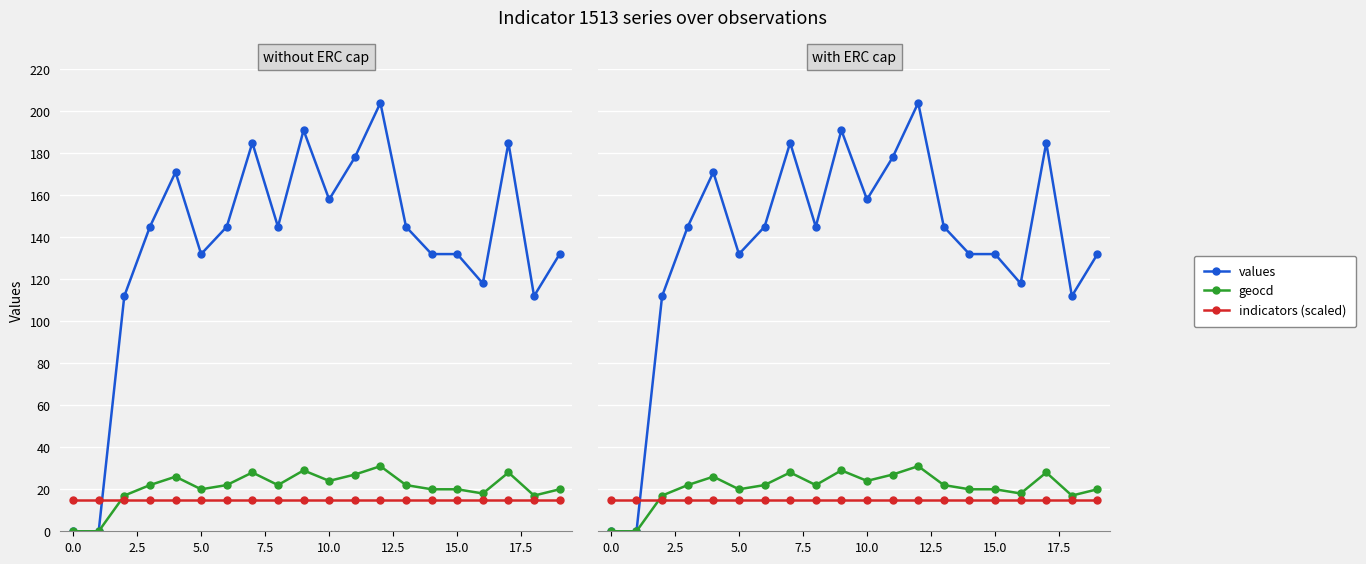

What are all the series names shown in the legend?

values, geocd, indicators (scaled)